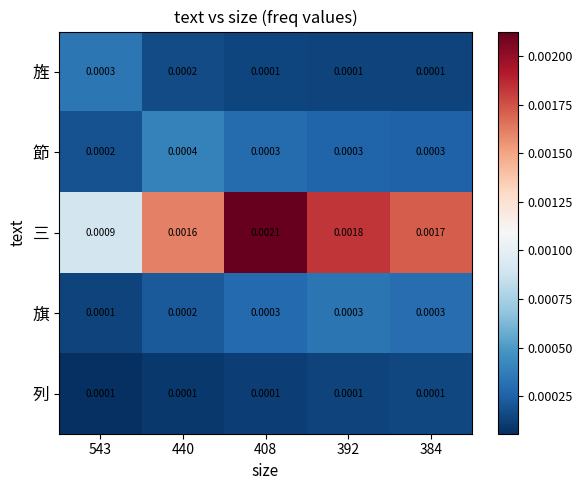

Is the value of 三 at 384 greater than the value of 旌 at 408?

Yes